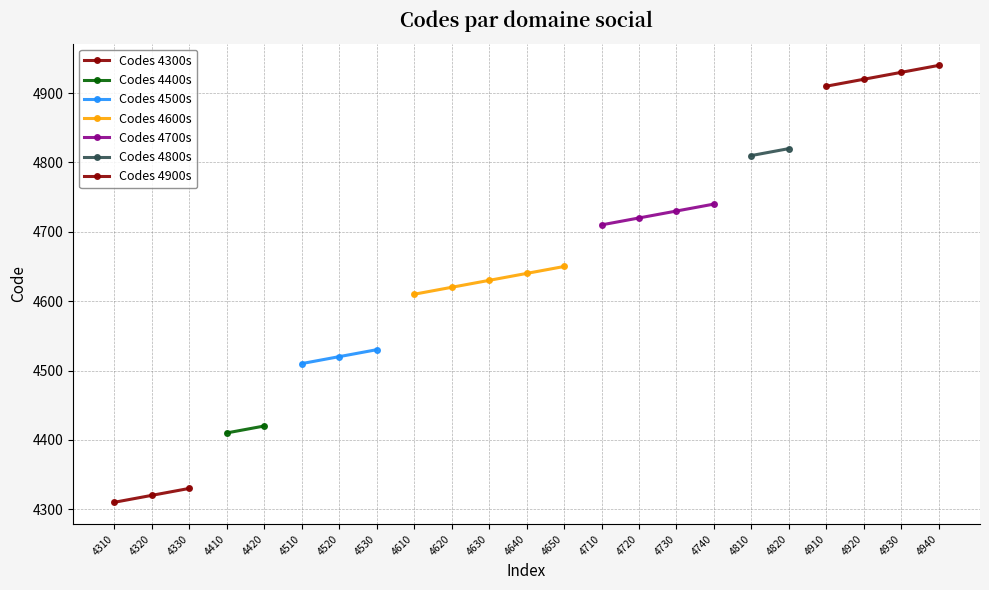

What is the maximum value shown in the chart?

4940